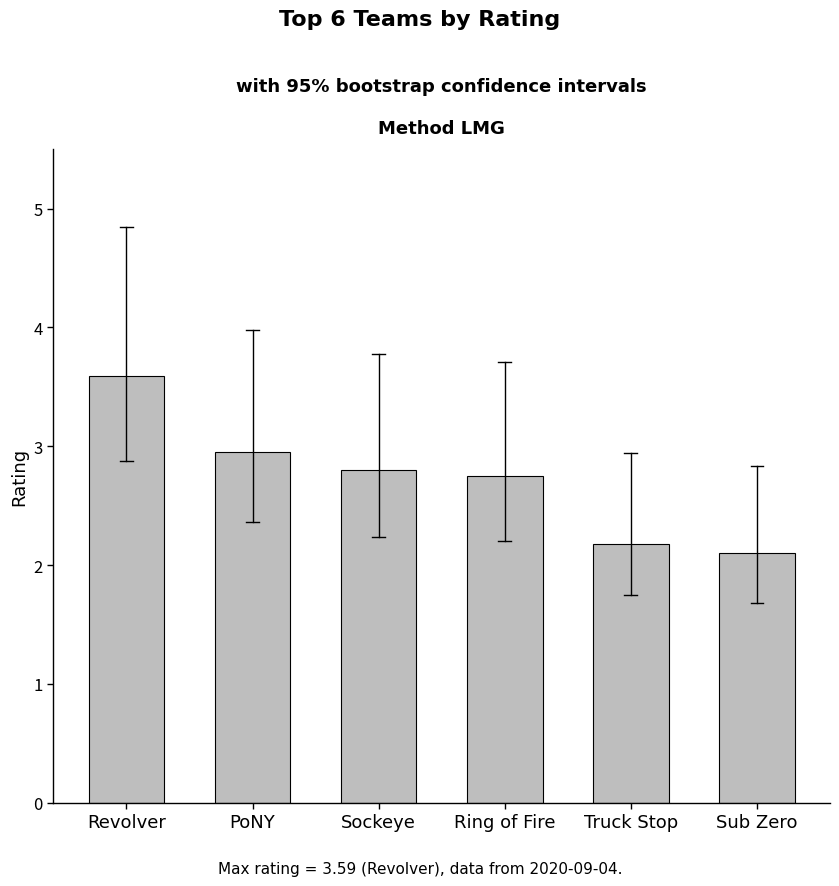

The value at Sockeye is 2.8. True or false?

True